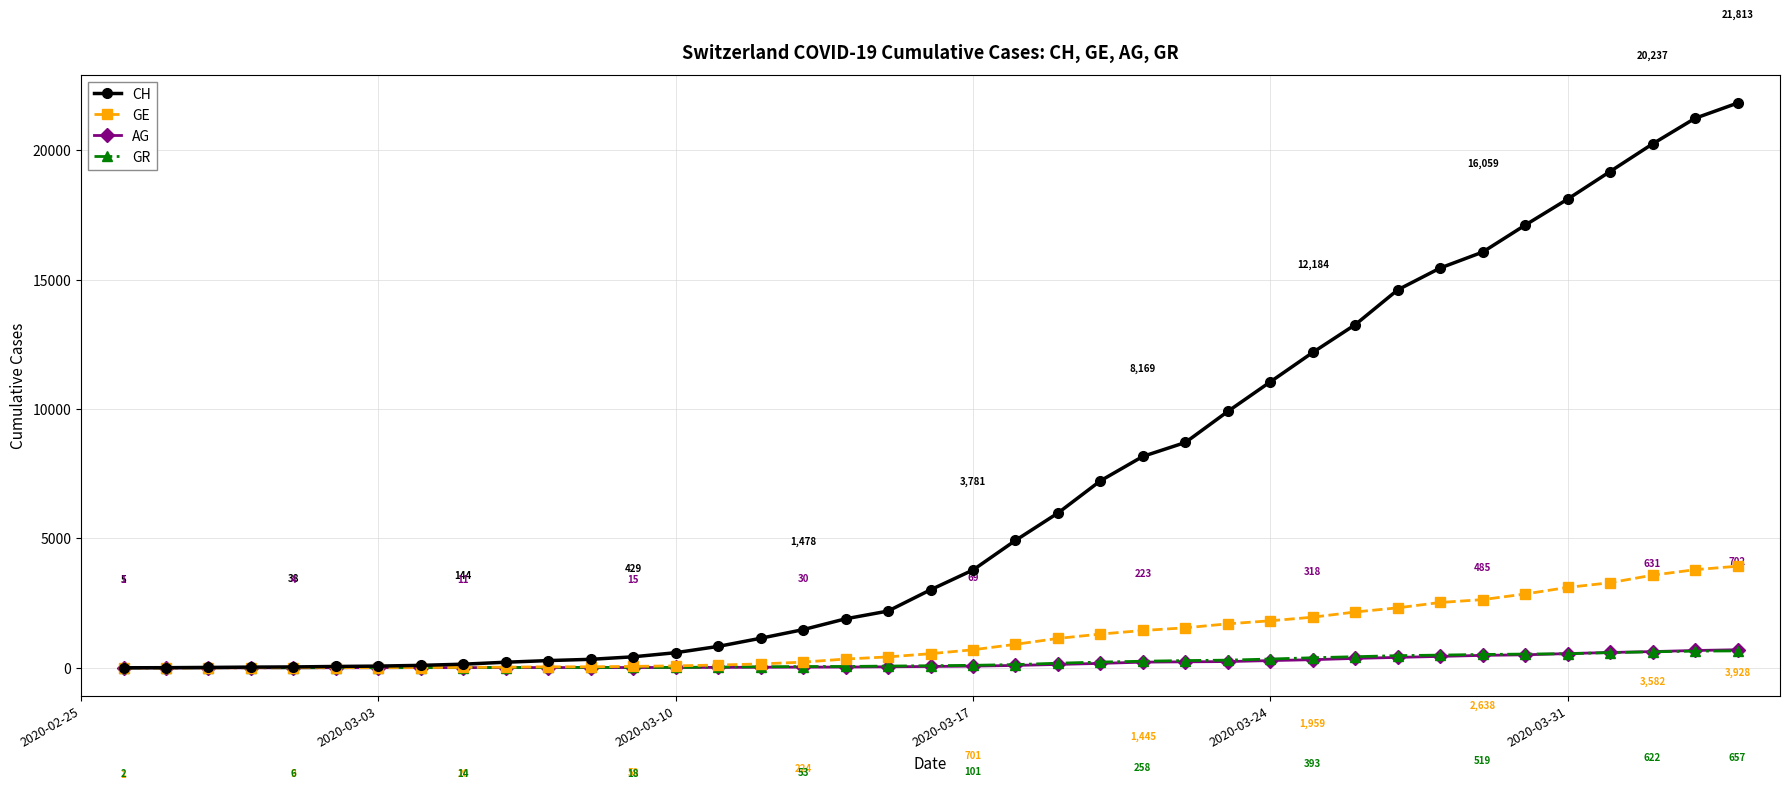

Which series has the largest total across all categories?

CH